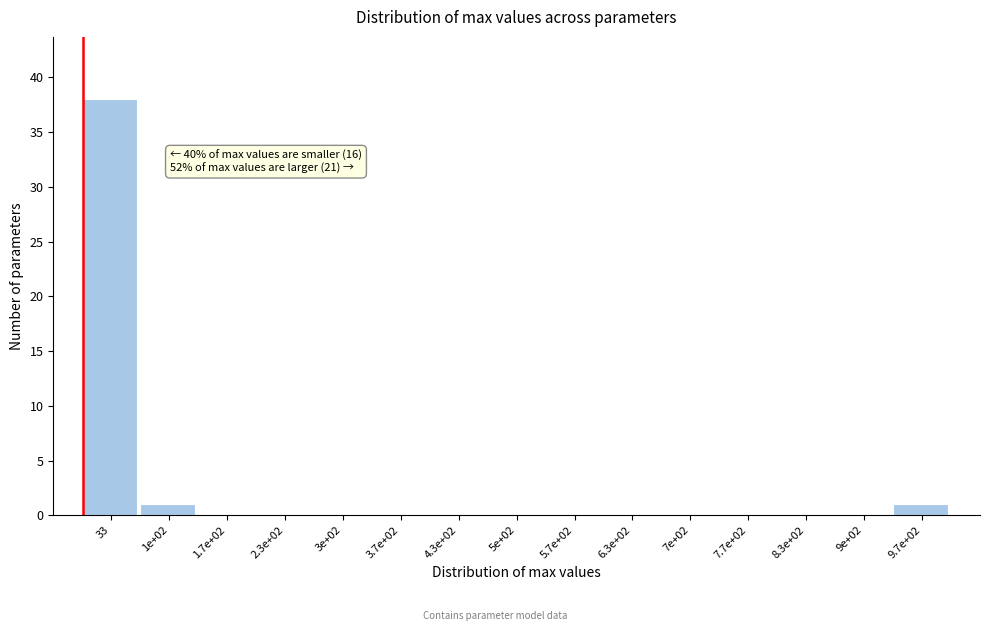

Reading left to right, extract all data points from this chart.

33=38	1e+02=1	1.7e+02=0	2.3e+02=0	3e+02=0	3.7e+02=0	4.3e+02=0	5e+02=0	5.7e+02=0	6.3e+02=0	7e+02=0	7.7e+02=0	8.3e+02=0	9e+02=0	9.7e+02=1